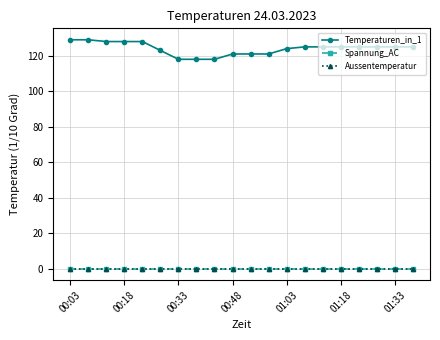

Is this an area chart (filled region under the line)?

No